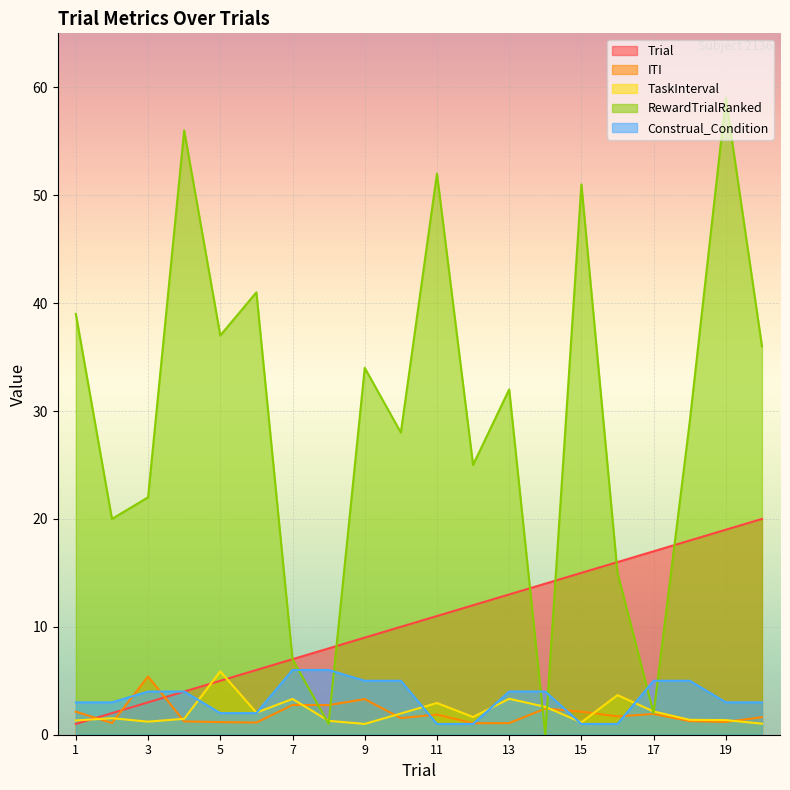

What is the spread (max minus min) of values at 14?

14.0